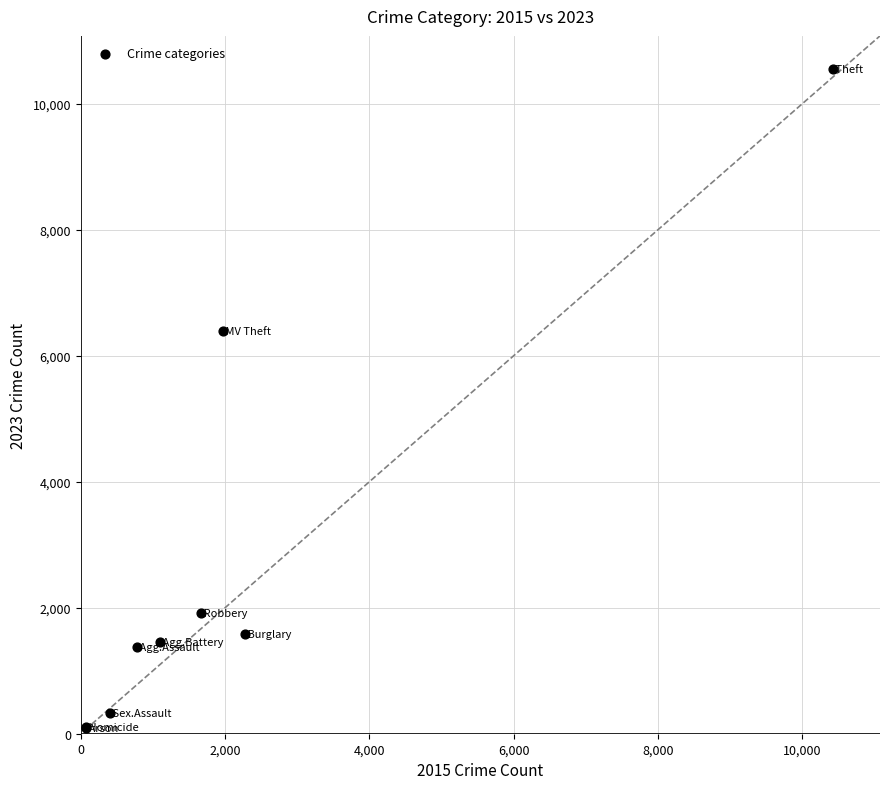

What Y value in the scatter plot is closest to 5318?

6386